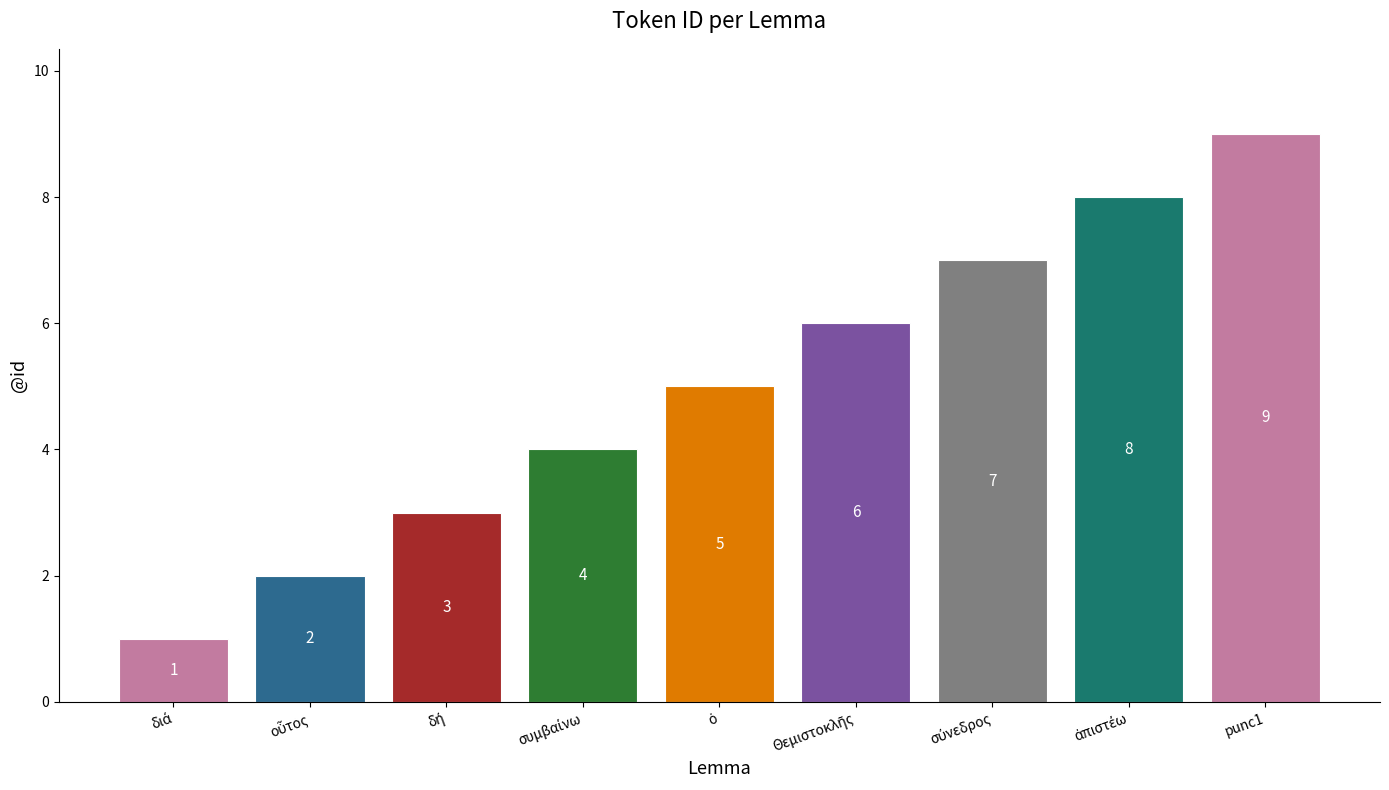

What is the greatest value displayed?

9